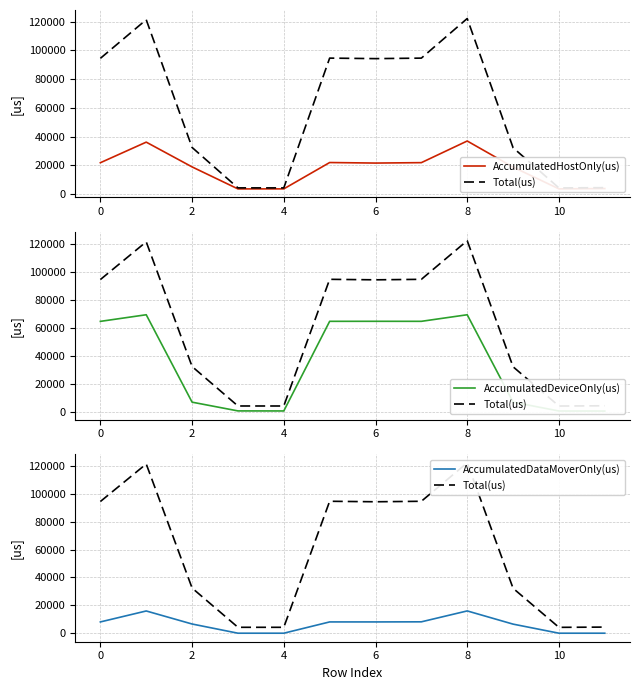

The AccumulatedDataMoverOnly(us) series shows 13984.8 at 0. True or false?

False